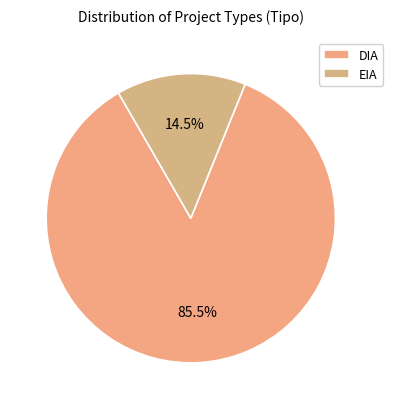

To the nearest percent, what is the combined percentage of EIA and DIA?

100%